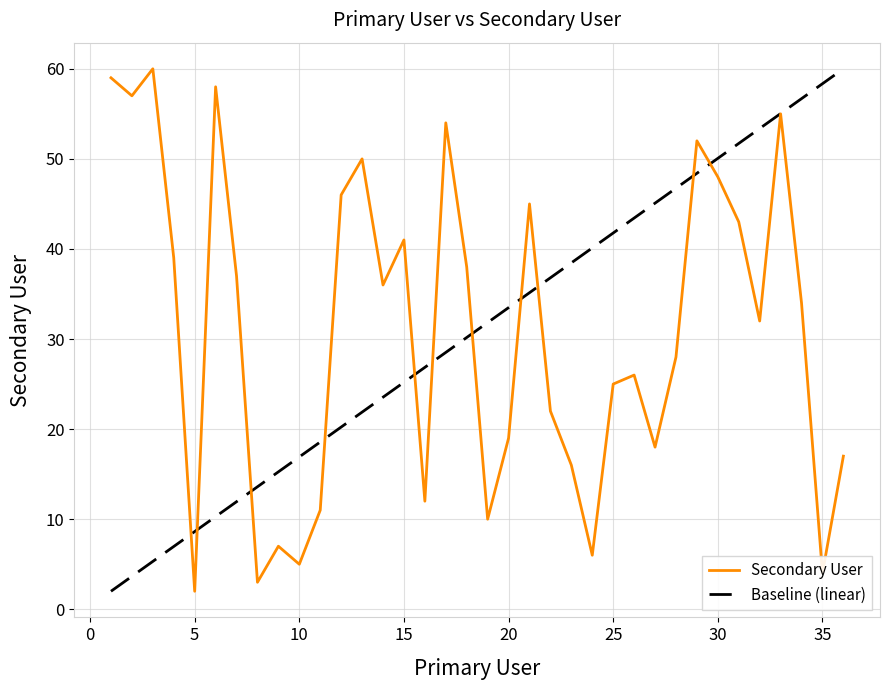

What is the maximum value for Baseline (linear)?

60.0